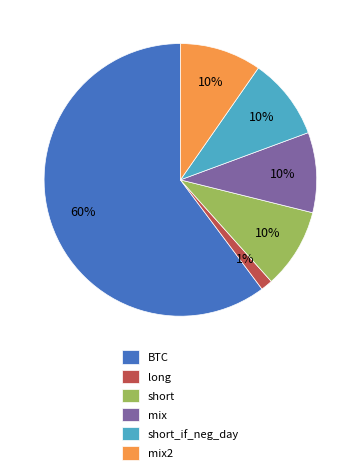

Do BTC and mix2 together represent more than half of the pie?

Yes